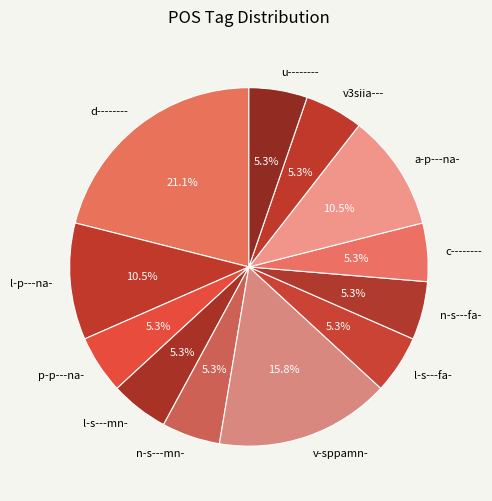

Count the number of slices in the pie.

12